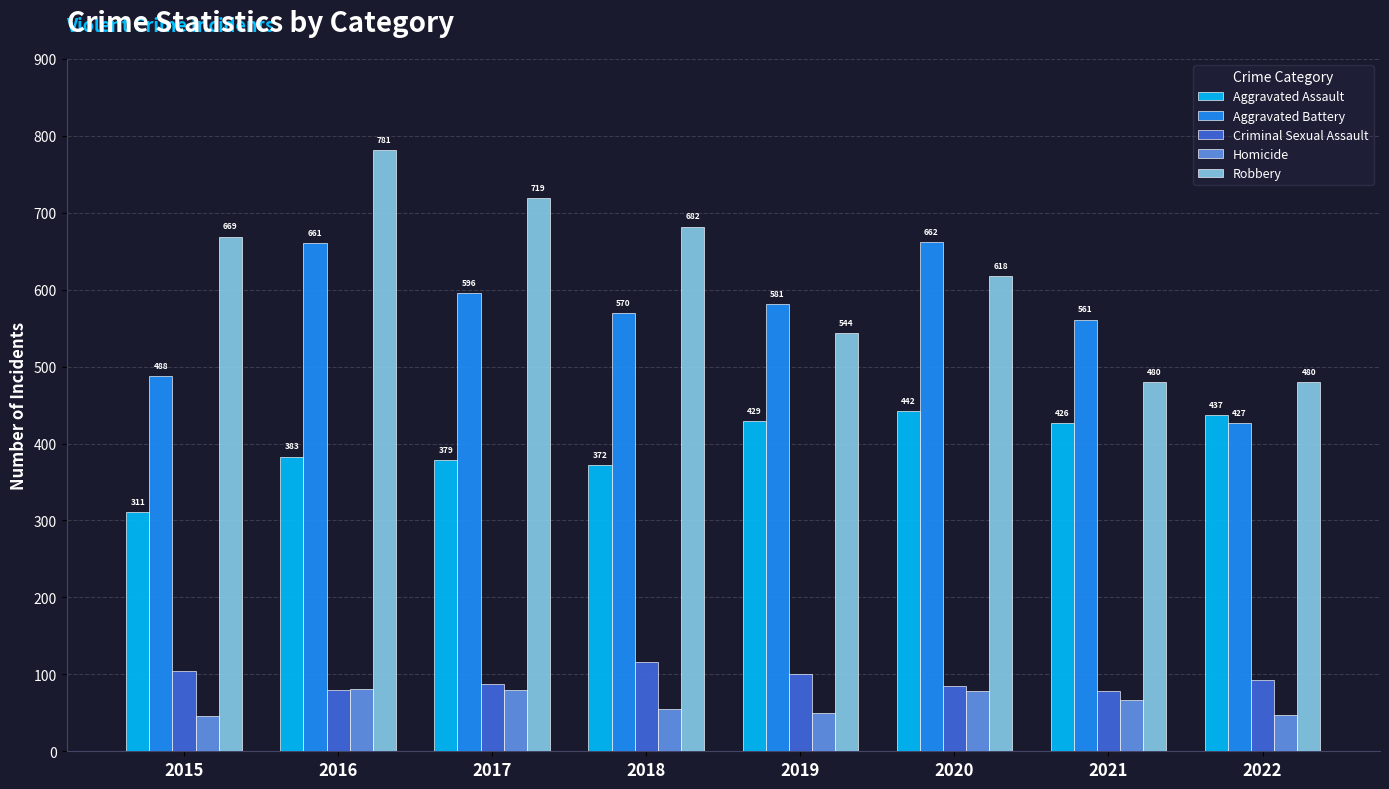

Rank the series by their maximum value, from highest to lowest.

Robbery, Aggravated Battery, Aggravated Assault, Criminal Sexual Assault, Homicide